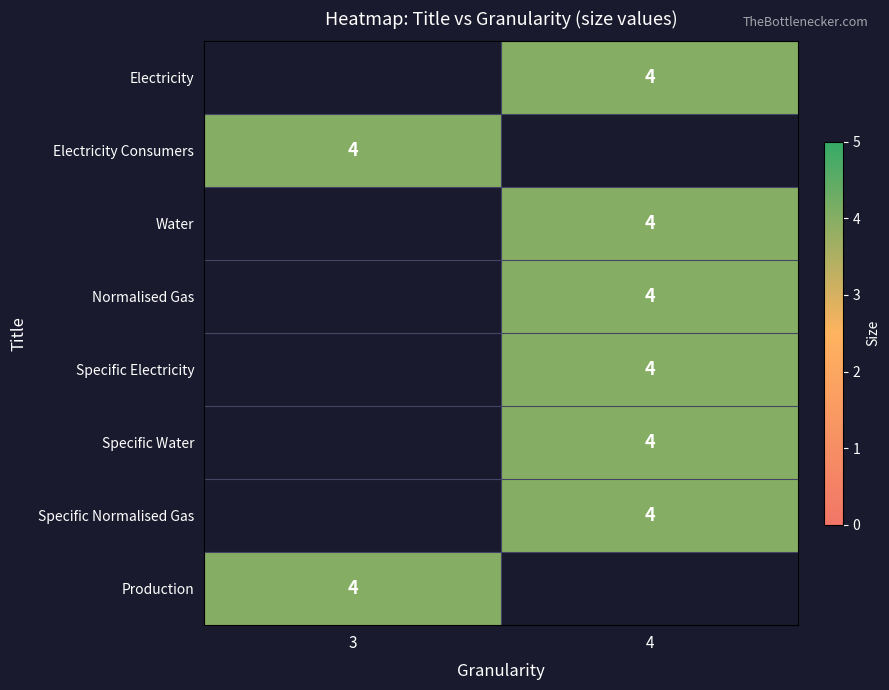

Rank the categories by Electricity Consumers value from highest to lowest.

3, 4